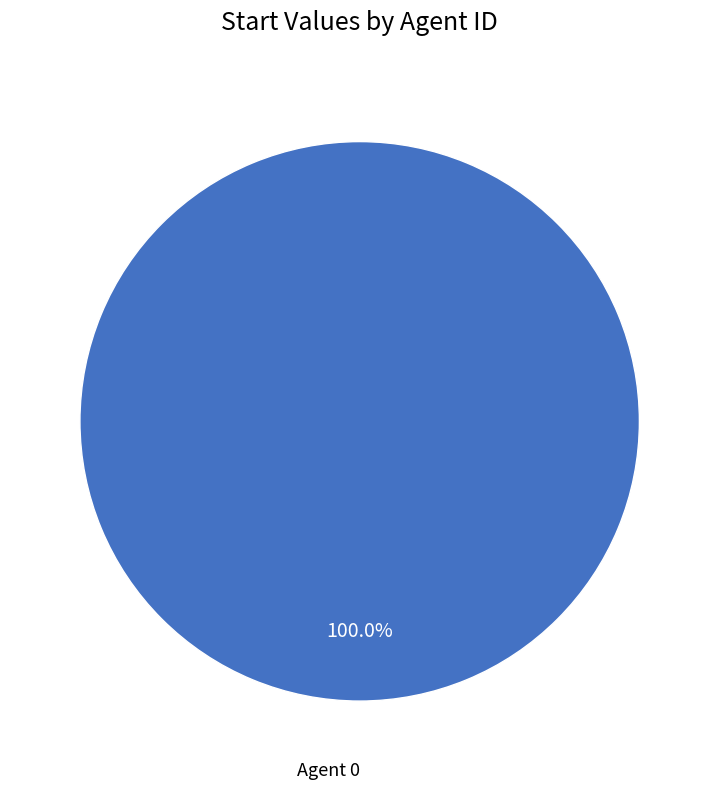

Count the number of slices in the pie.

1